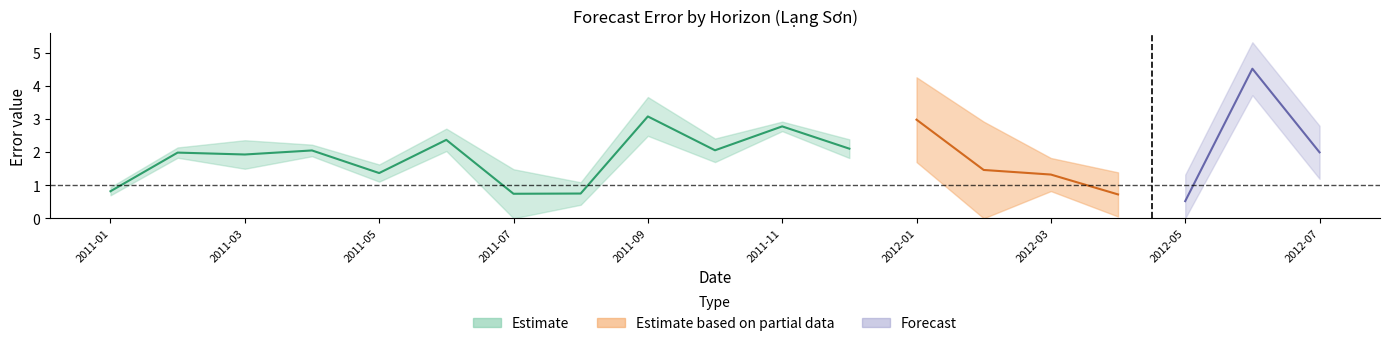

How many positive values does the 6-month series have?

17